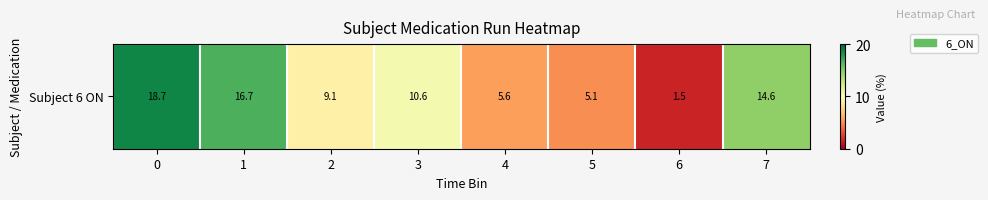

At which label is the value closest to 10?

3